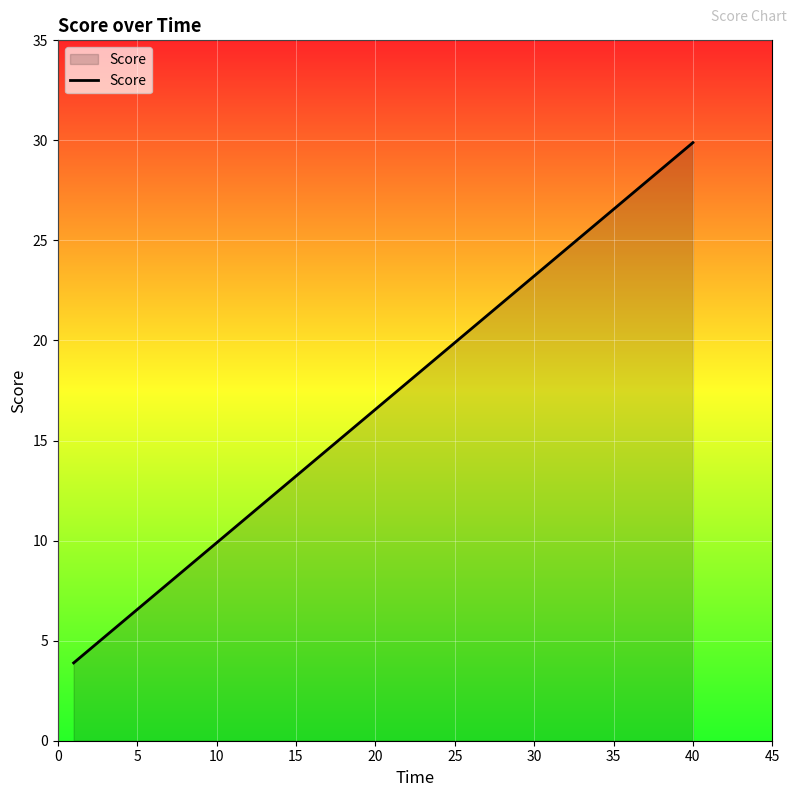

What is the difference between the maximum and minimum values?

26.0